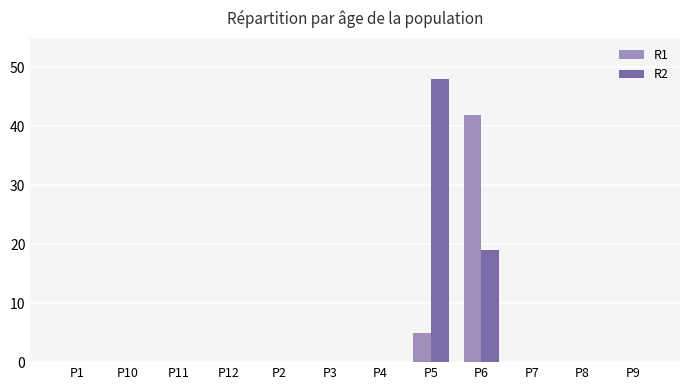

Reading left to right, transcribe all the data shown in this chart.

R1: 0	0	0	0	0	0	0	5	42	0	0	0
R2: 0	0	0	0	0	0	0	48	19	0	0	0